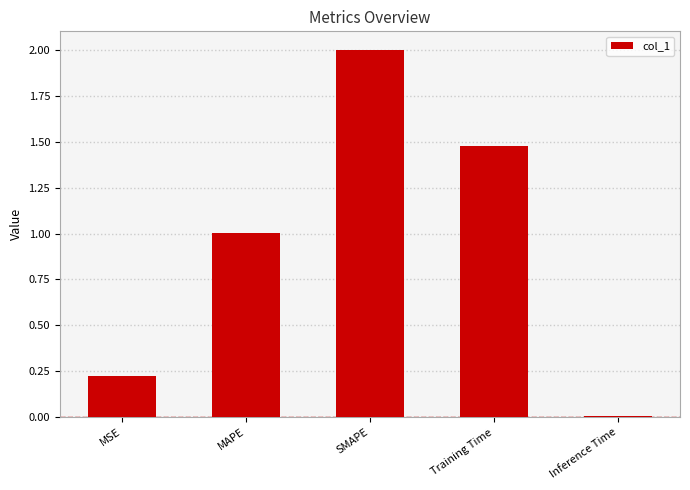

Which category has the lowest value across all series?

Inference Time